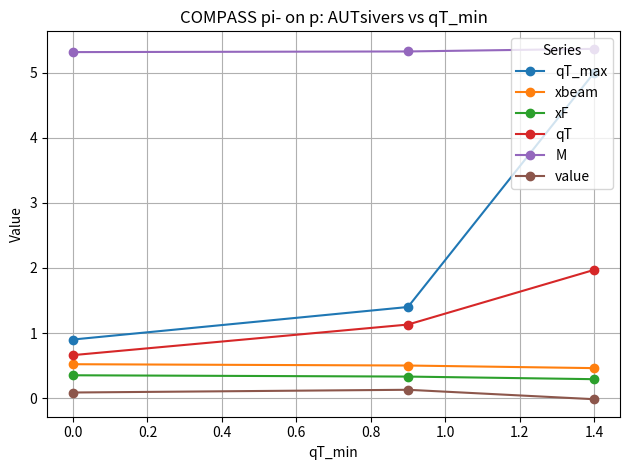

What is the minimum value for qT_max?

0.9